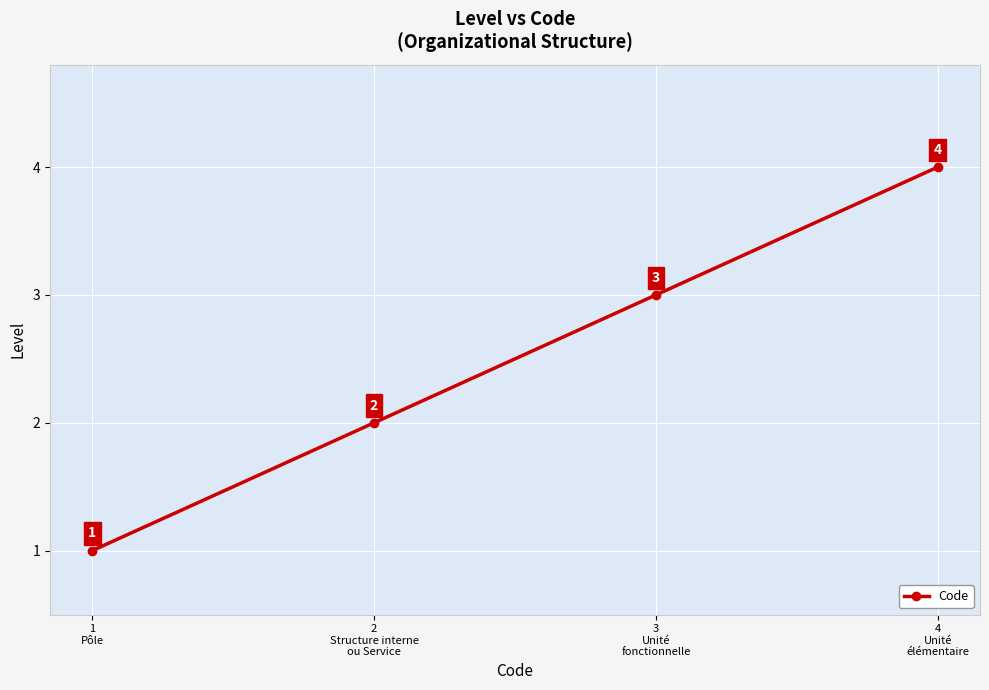

Which label corresponds to the smallest value in the chart?

1
Pôle